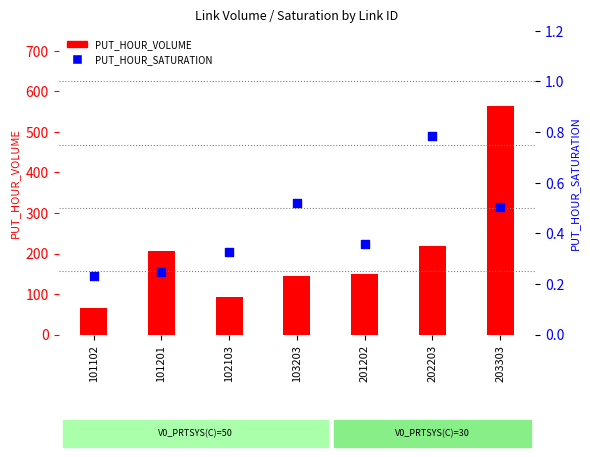

Which series has the largest Y range (max minus min)?

PUT_HOUR_VOLUME